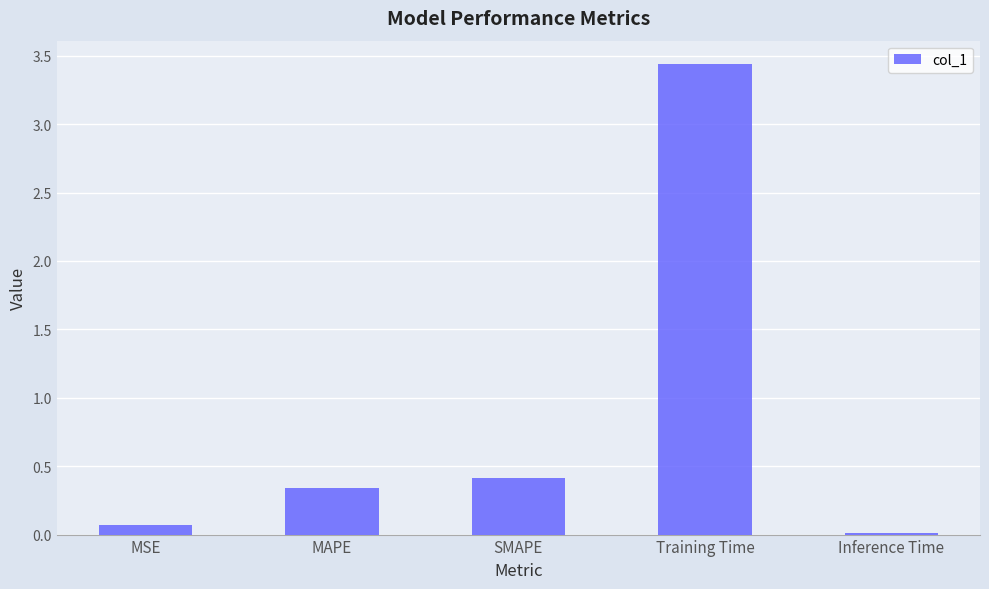

What position from the right is MAPE?

4